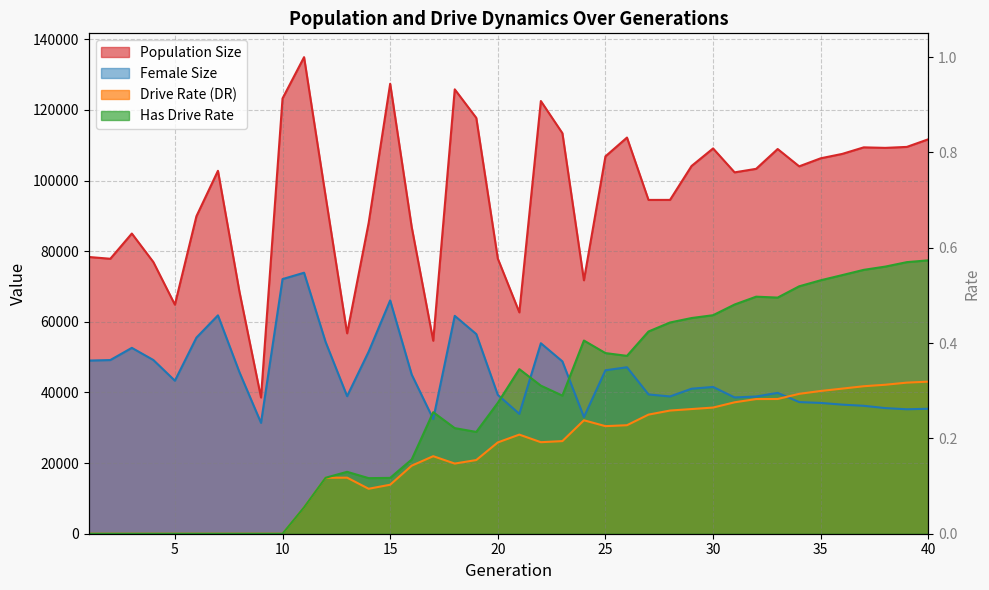

What is the maximum value for size?

134928.0